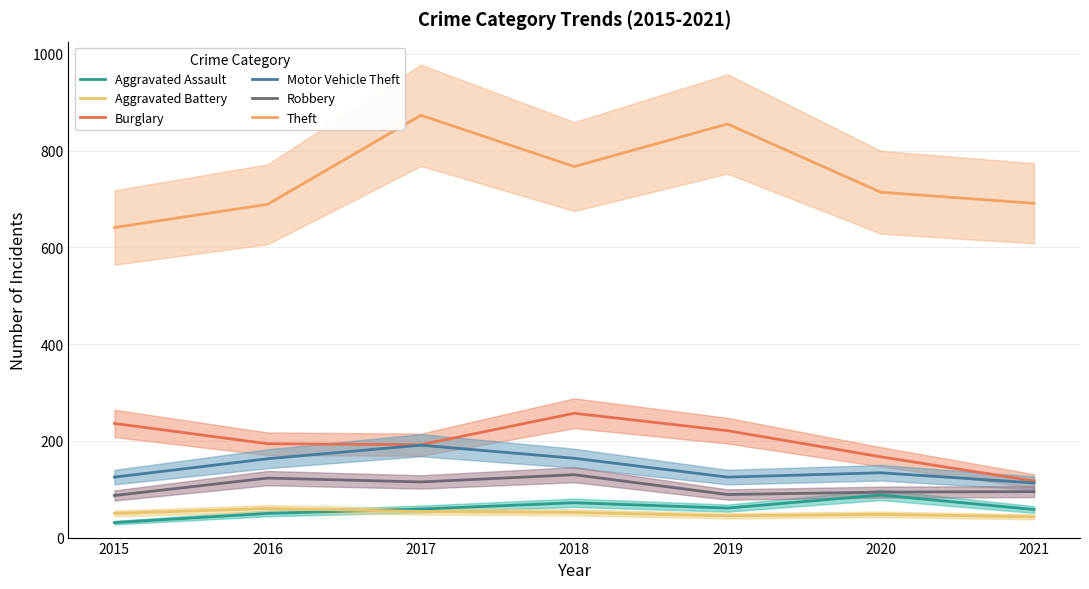

True or false: Aggravated Battery and Theft cross at least once.

False